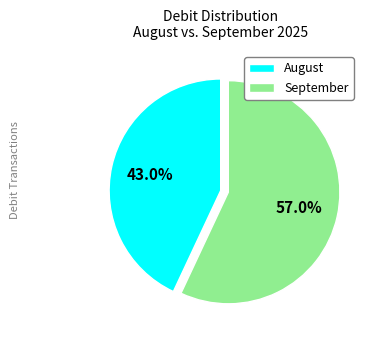

To the nearest percent, what is the difference between the largest and smallest slice percentages?

14%